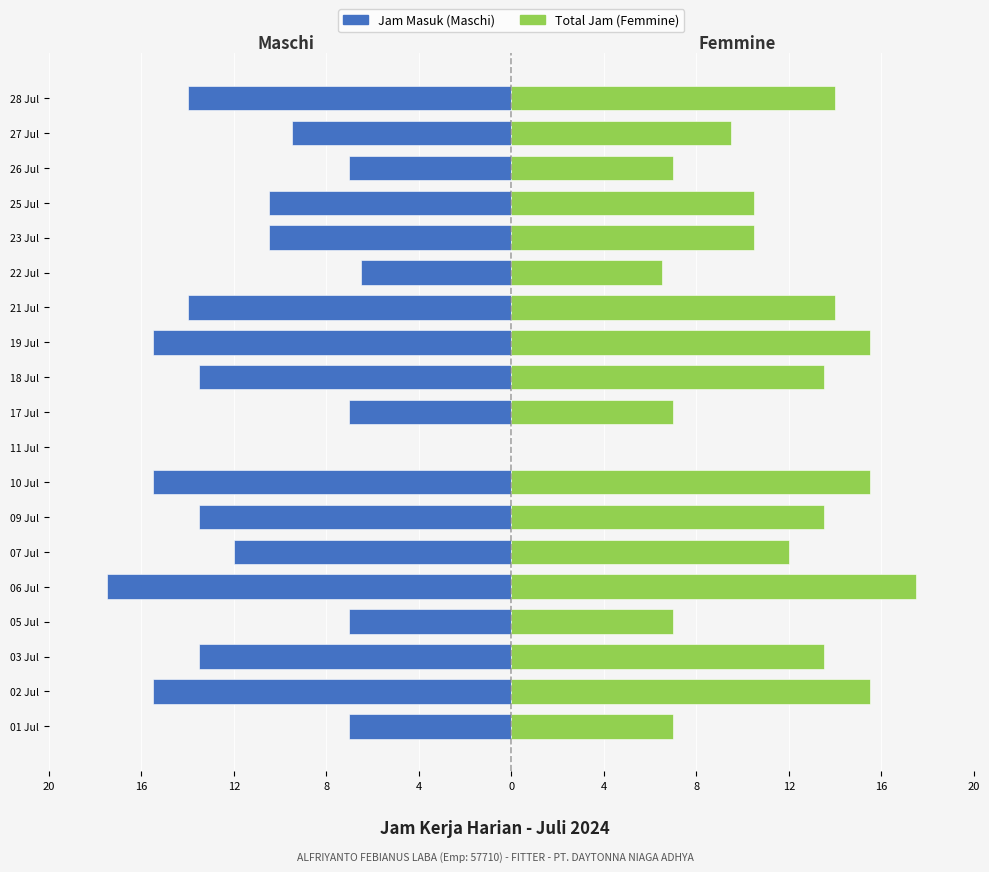

Between 25 Jul and 27 Jul, which series saw the biggest shift?

Jam Masuk (Maschi)